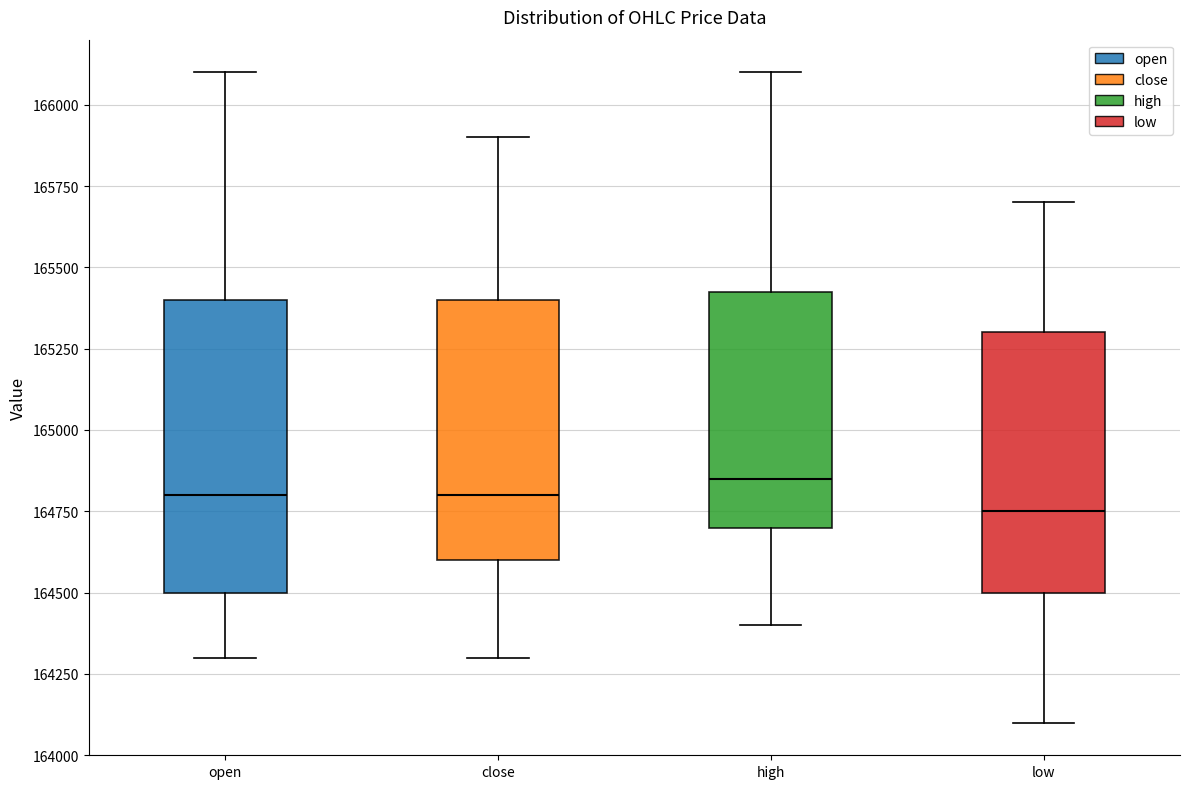

Where is the upper edge of the box for open on the y-axis? The values are not printed on the chart, so give them approximately, as read against the axis.

165400